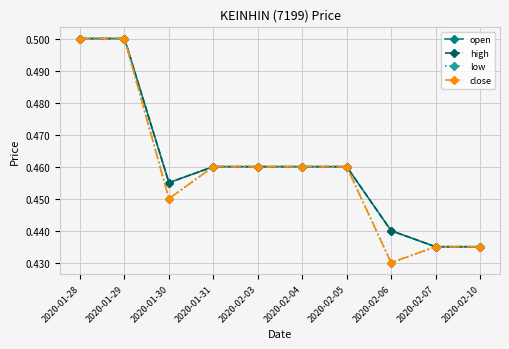

Which series has the largest total across all categories?

open